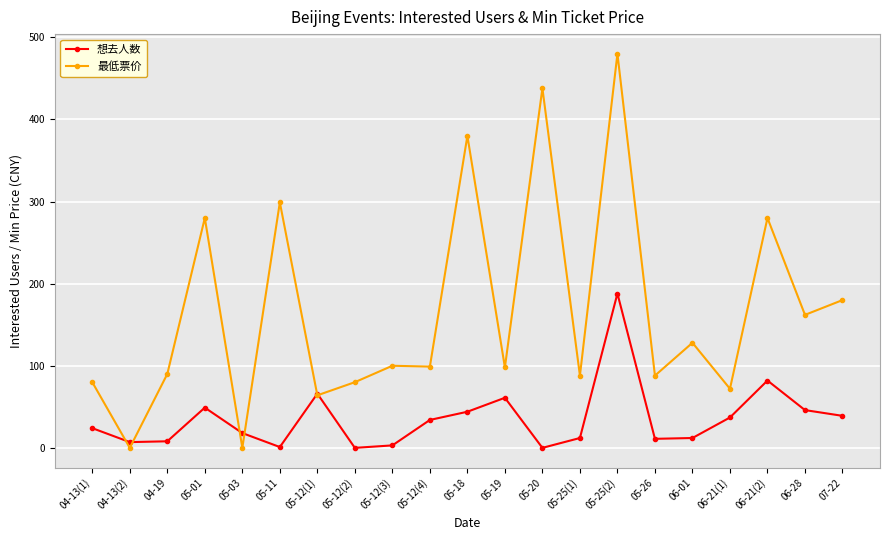

At how many categories does at least one series exceed 69?

18